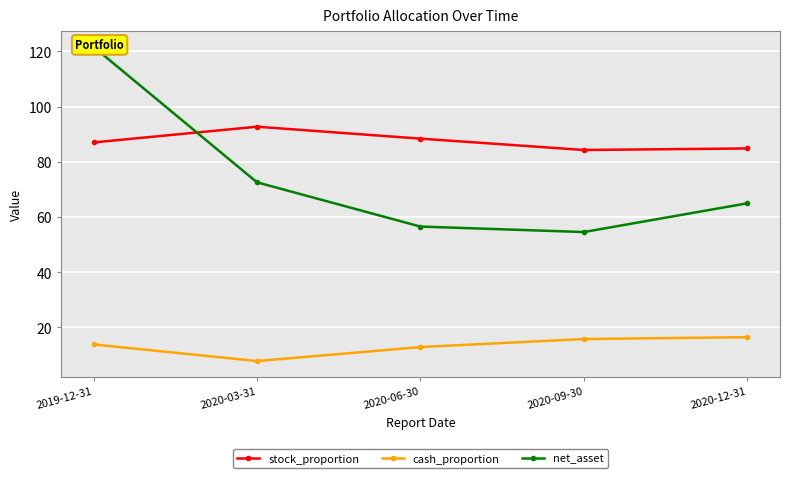

Between 2020-06-30 and 2019-12-31, which is larger?

2020-06-30